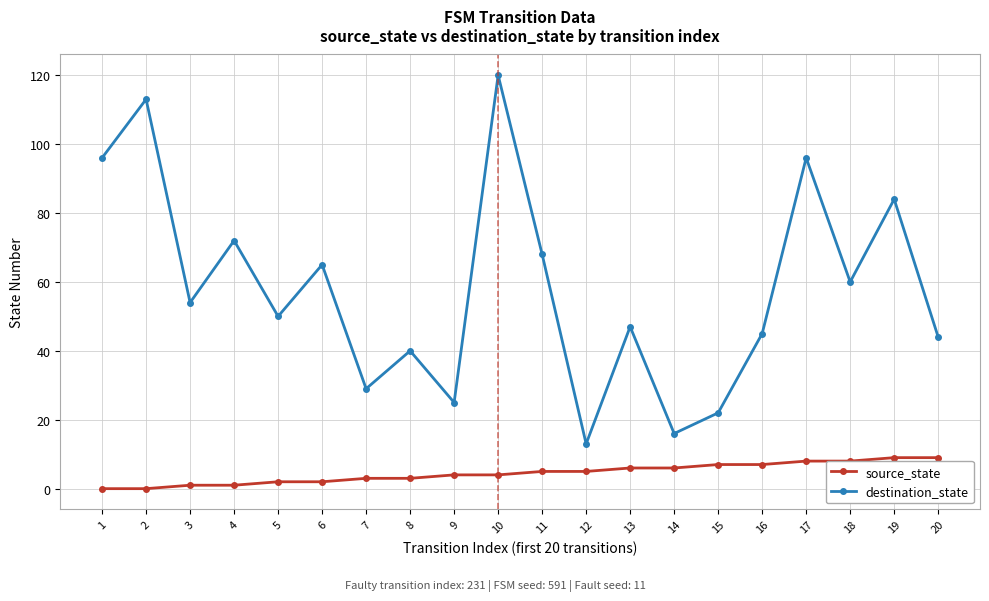

True or false: source_state and destination_state intersect in this chart.

False